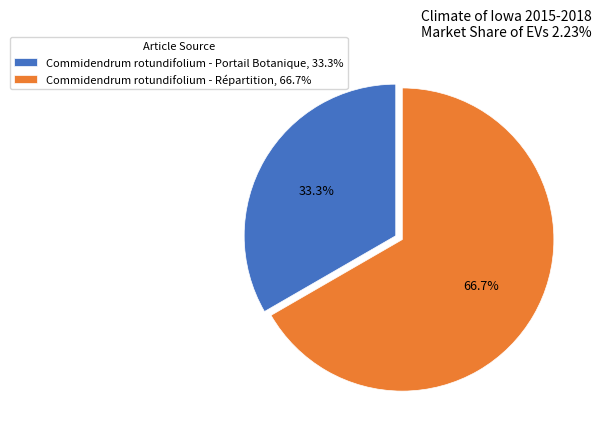

To the nearest percent, what portion does Commidendrum rotundifolium - Répartition represent?

67%